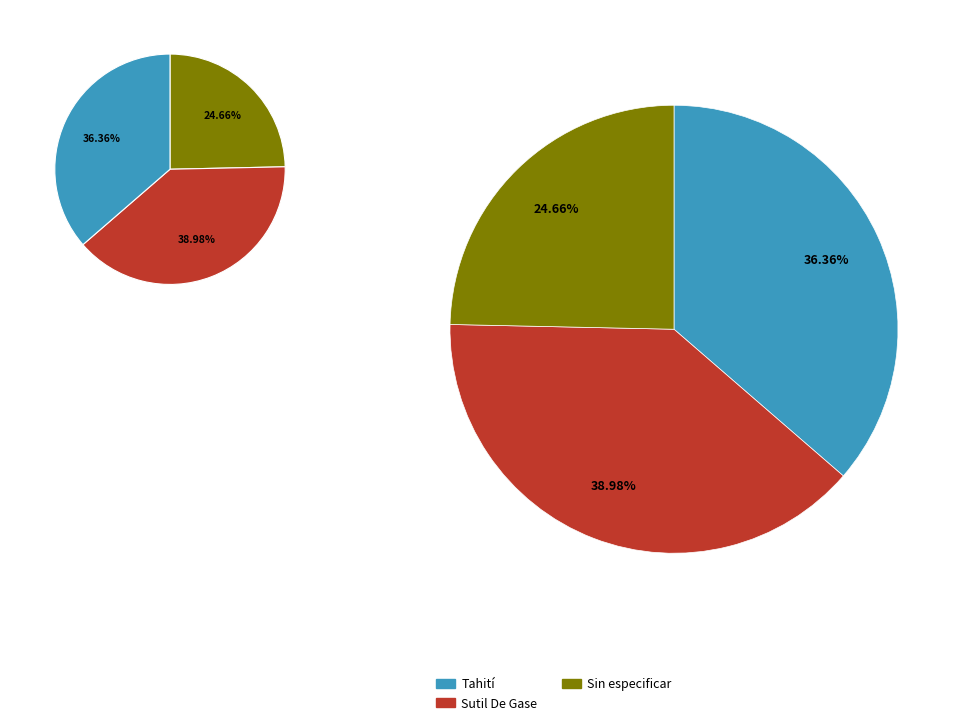

What is the ratio of the value at Tahití to the value at Sutil De Gase?

0.9